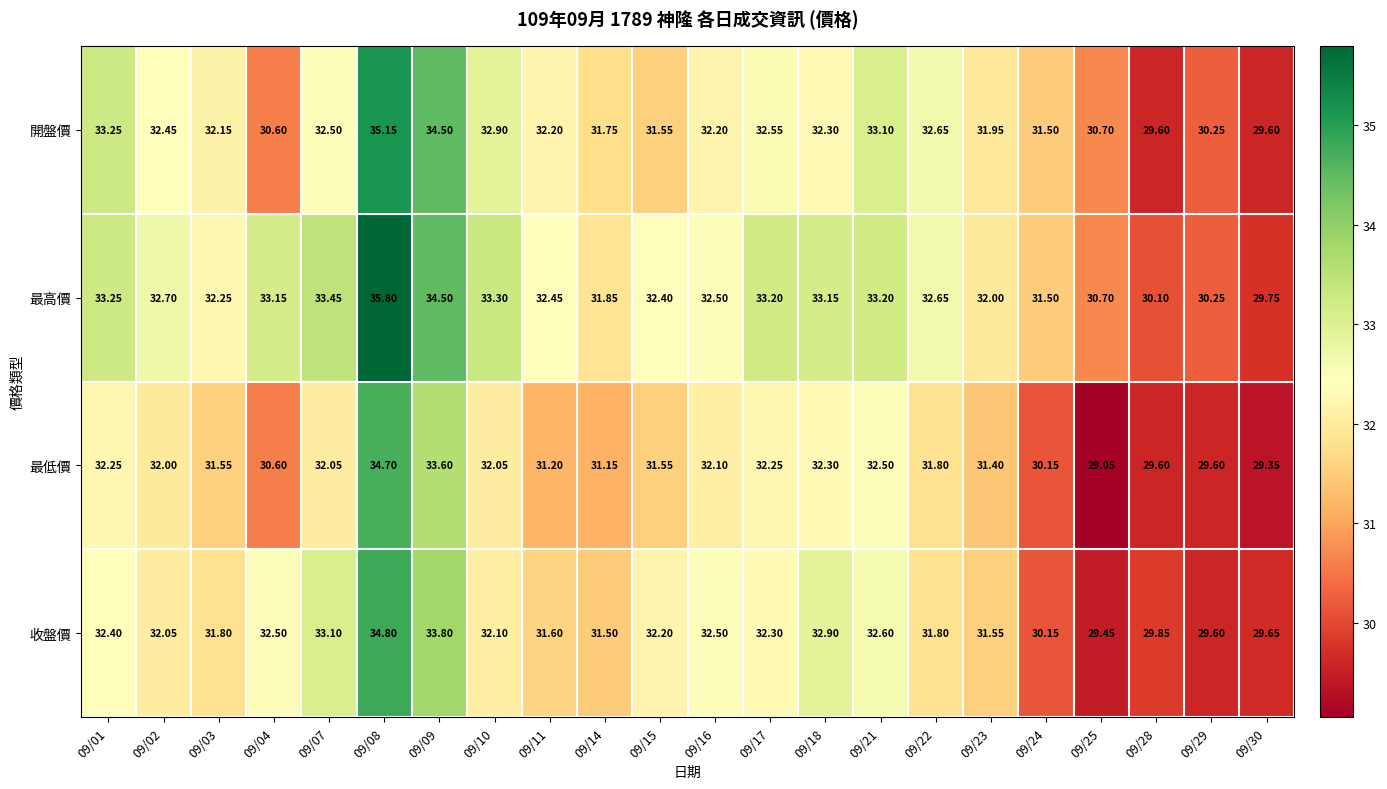

Rank the series by their average value, from lowest to highest.

最低價, 收盤價, 開盤價, 最高價